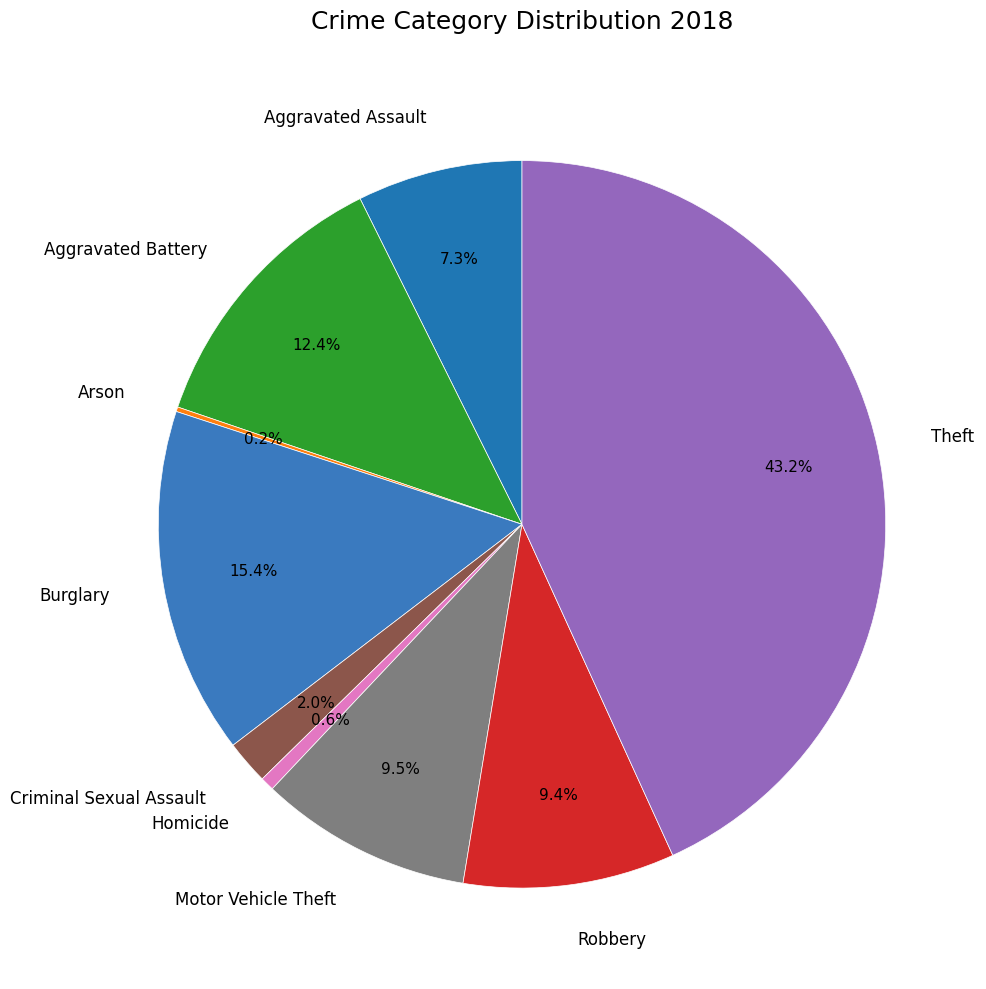

What percentage is NOT represented by Homicide?

99.4%